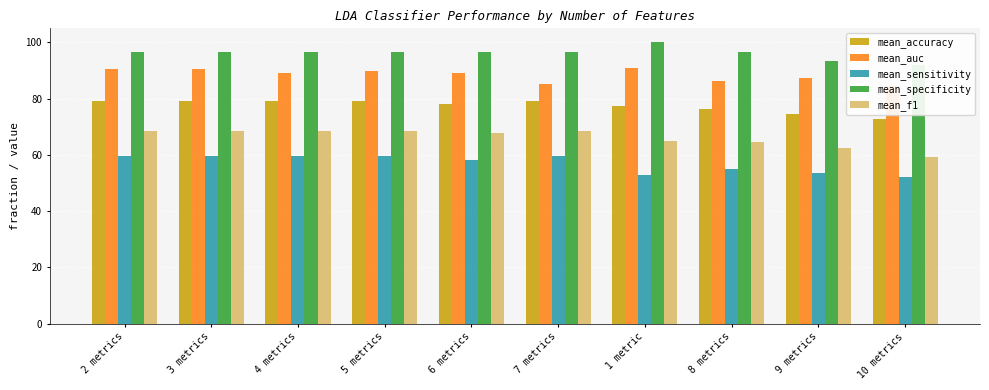

What is the sum of the mean_f1 values at 10 metrics and 7 metrics?

127.9